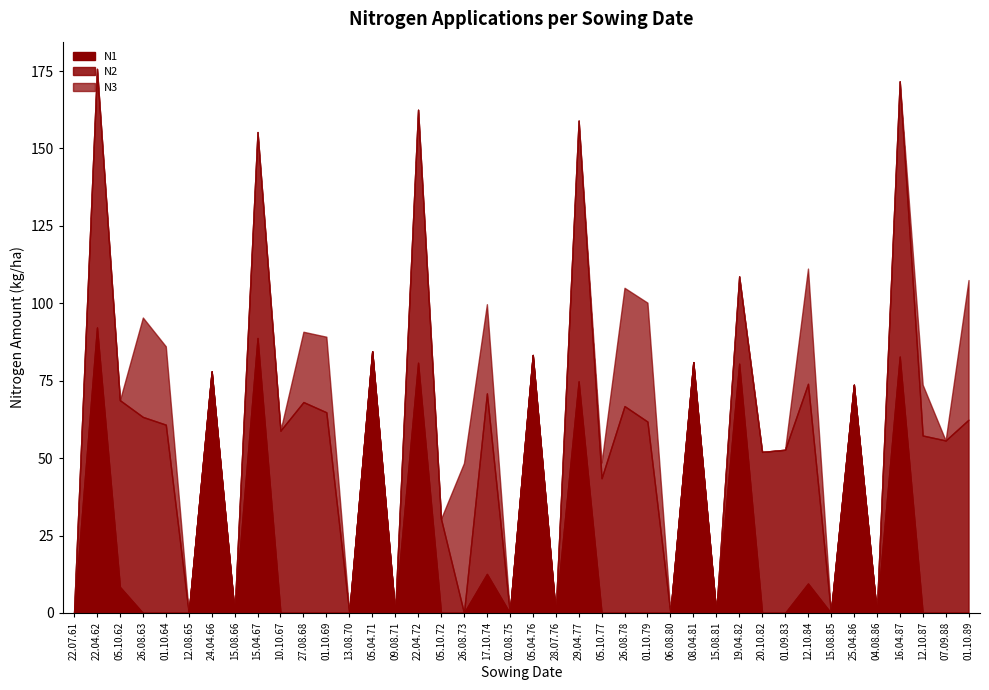

Is it true that N3 equals -14.7 at 22.04.62?

False